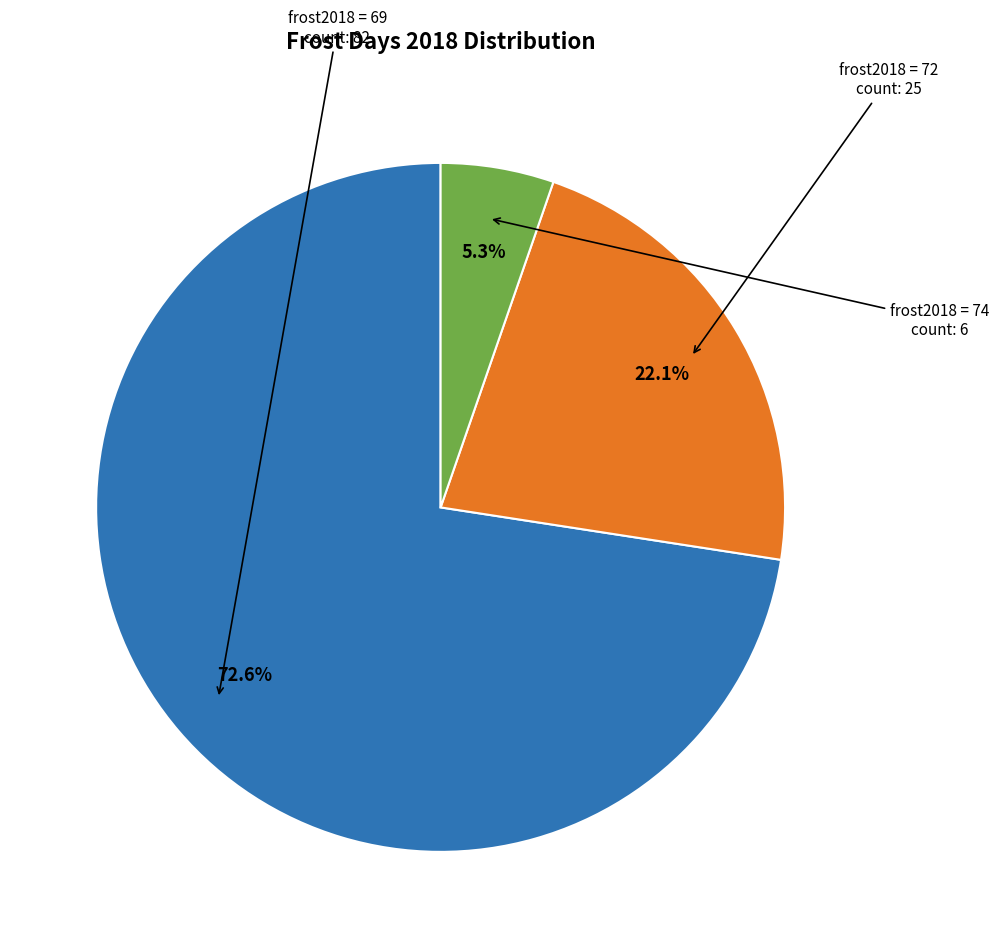

Is there any slice that represents more than half of the pie?

Yes